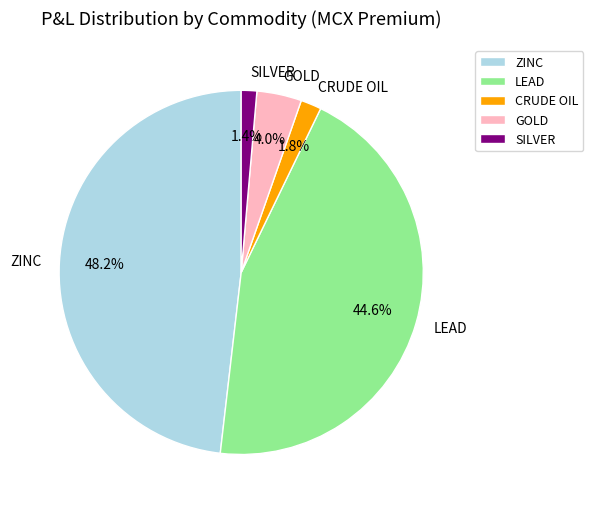

What percentage do CRUDE OIL and SILVER together represent?

3.2%